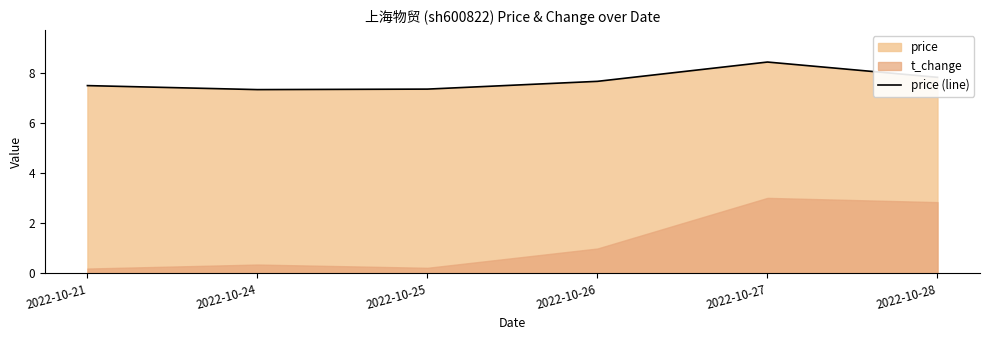

Reading left to right, what are all the values shown in this chart?

7.5	7.3	7.3	7.7	8.4	7.8